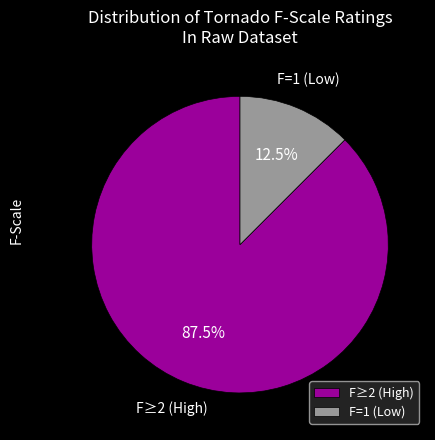

Which slice is the smallest?

F=1 (Low)